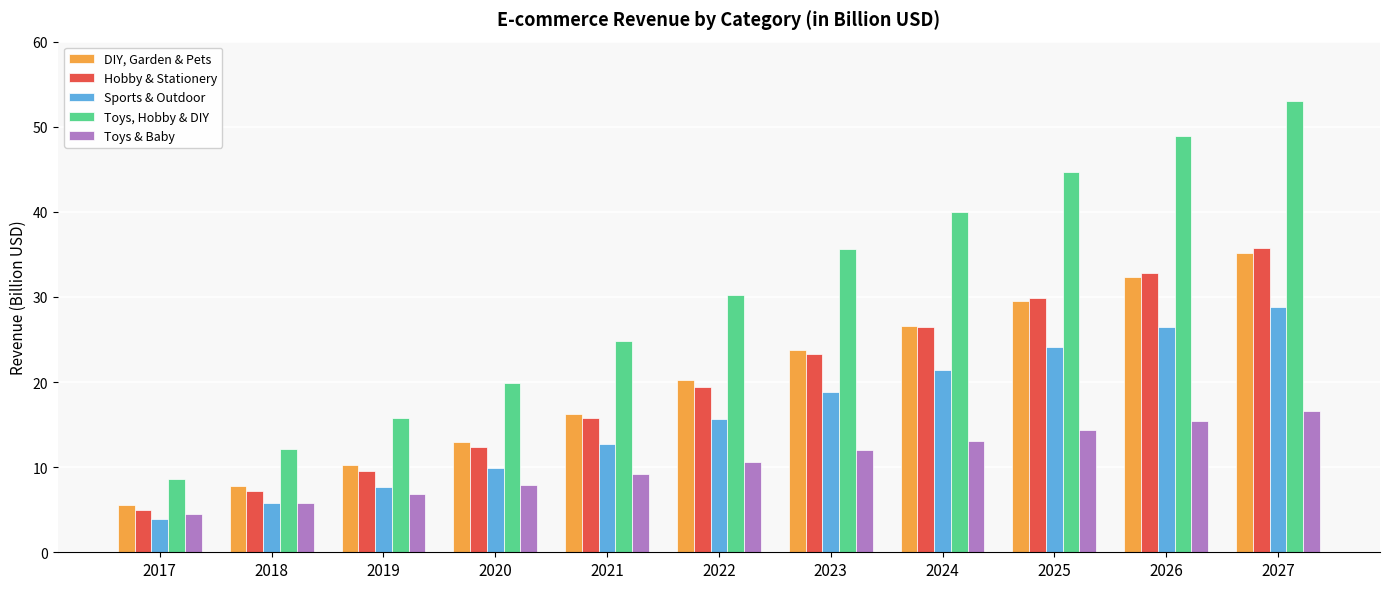

At how many categories does at least one series exceed 52?

1